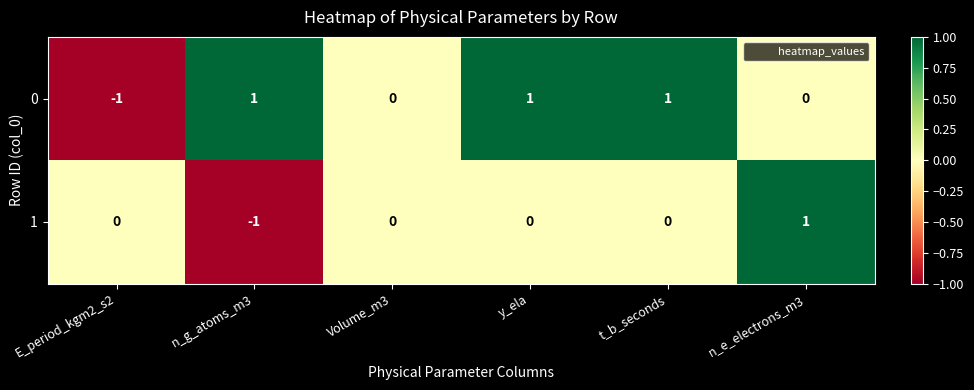

At which label does 1 reach its peak?

n_e_electrons_m3